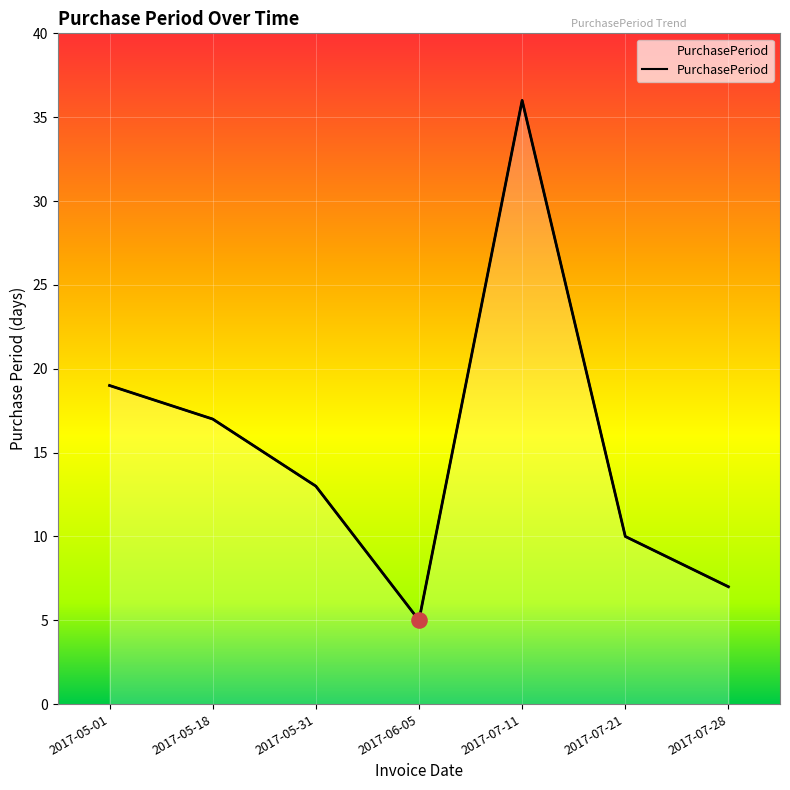

Approximately how many times larger is the value at 2017-07-21 compared to 2017-05-31?

0.8